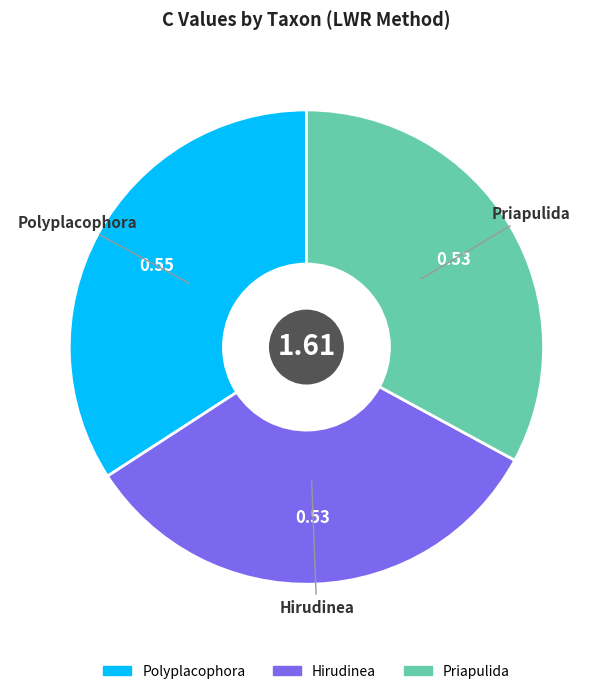

Does Hirudinea account for over 50% of the chart?

No